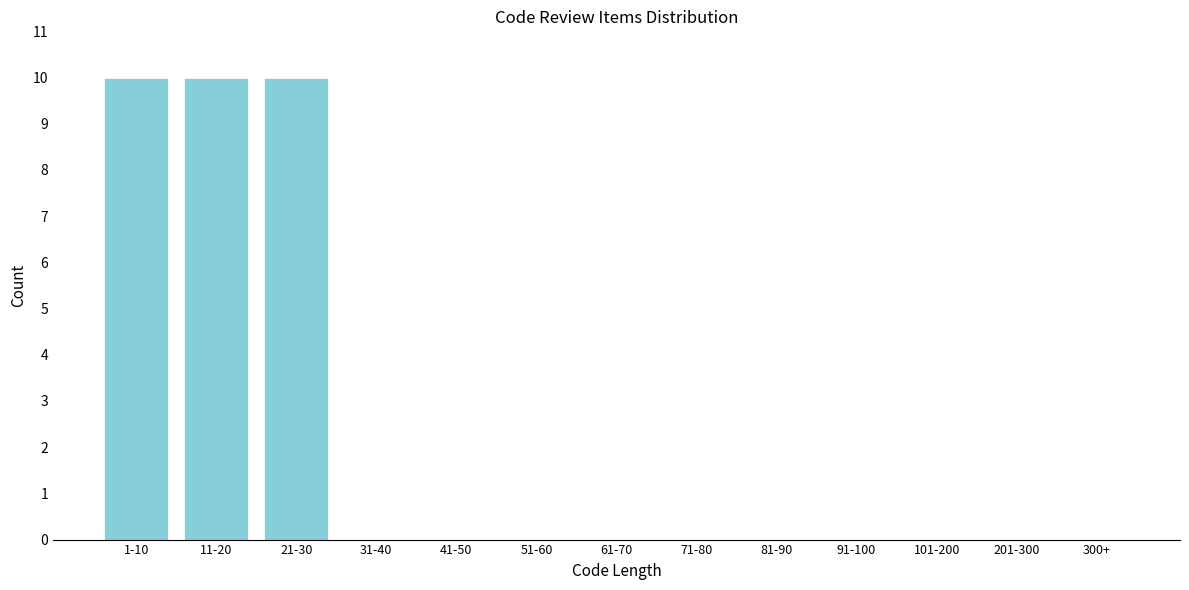

Reading left to right, transcribe all the data shown in this chart.

1-10=10	11-20=10	21-30=10	31-40=0	41-50=0	51-60=0	61-70=0	71-80=0	81-90=0	91-100=0	101-200=0	201-300=0	300+=0